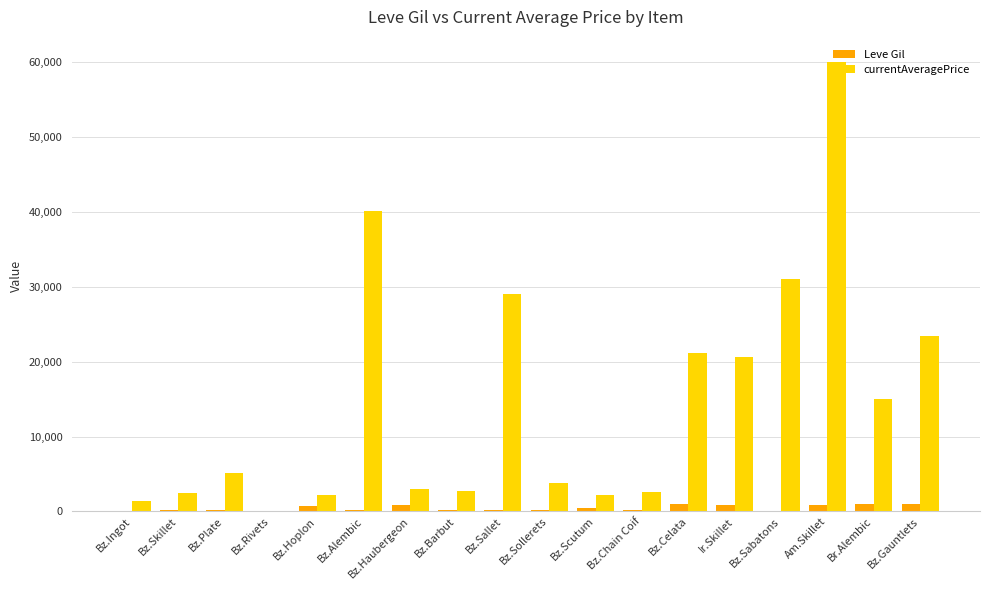

What is the total value across all series at Am.Skillet?

60880.0